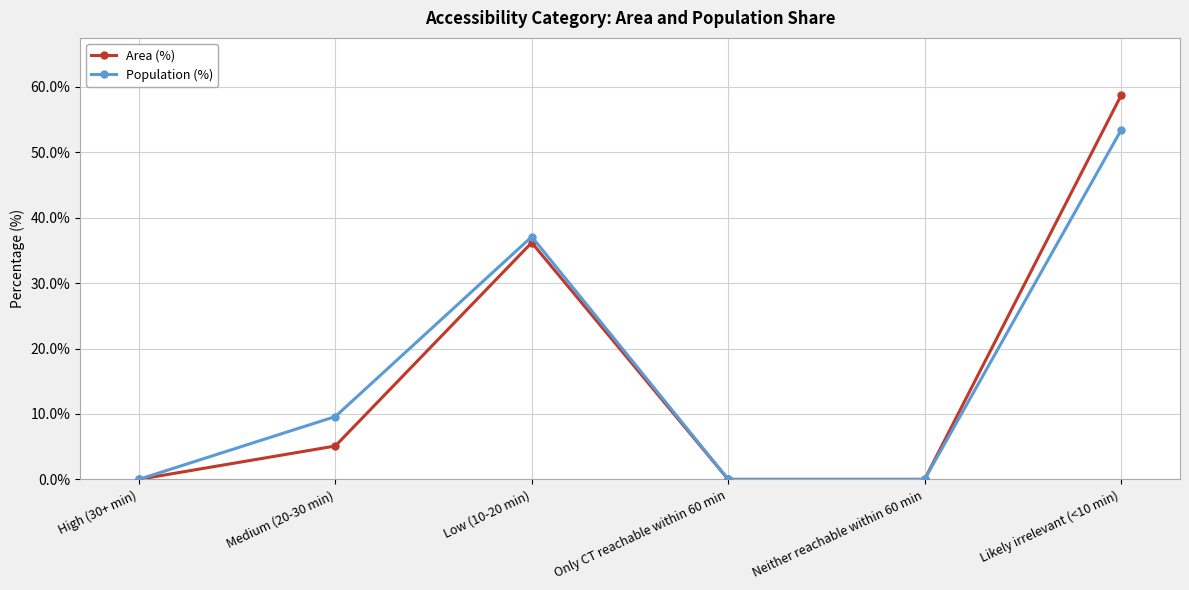

True or false: Area (%) has a value of 93.1 at Likely irrelevant (<10 min).

False